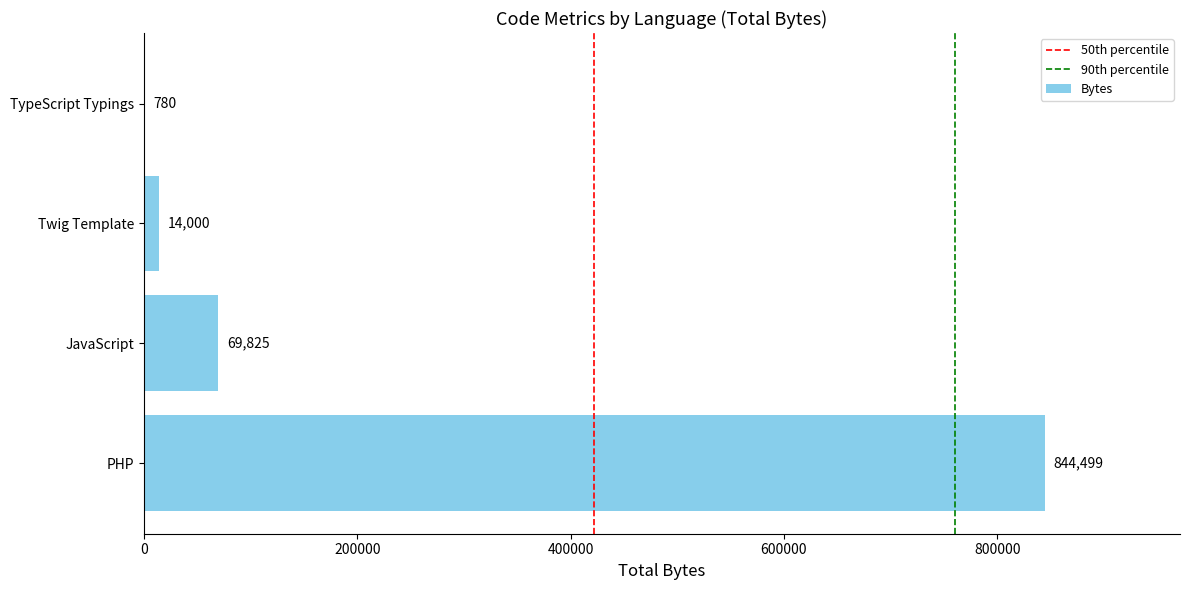

Is it true that the value at PHP is 844499?

True